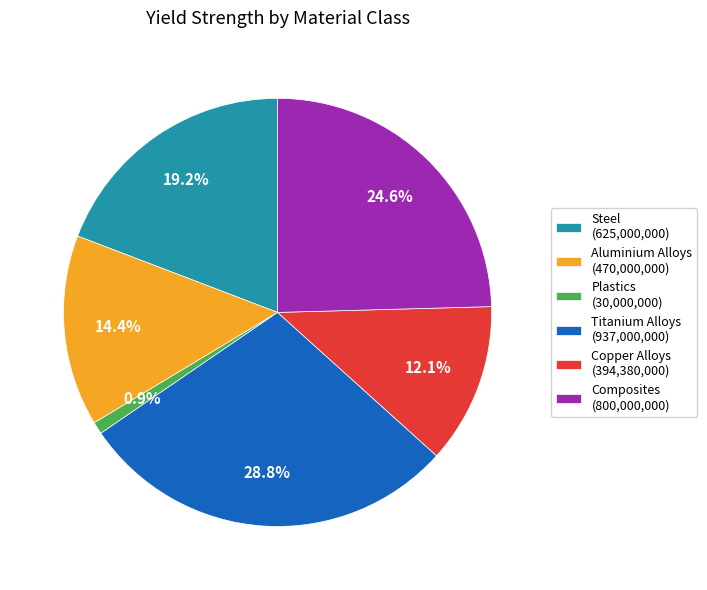

Approximately how many times larger is the value at Composites (800,000,000) compared to Plastics (30,000,000)?

26.7